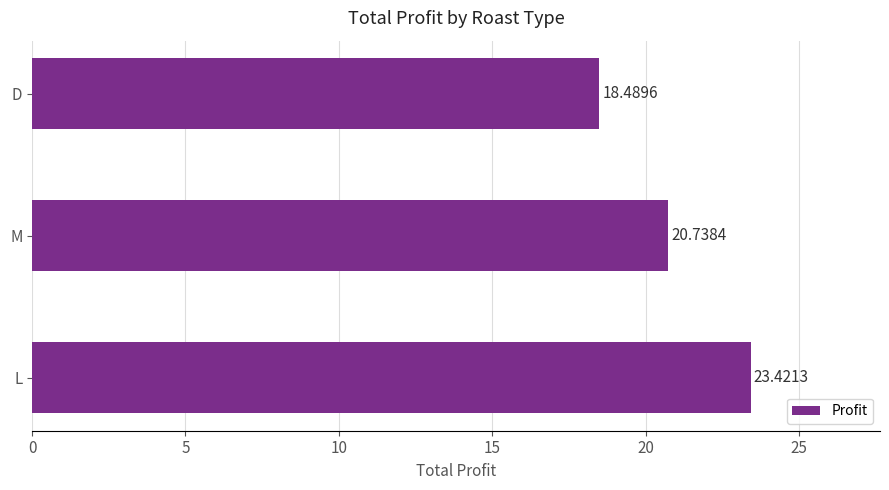

Which has a higher value, M or L?

L